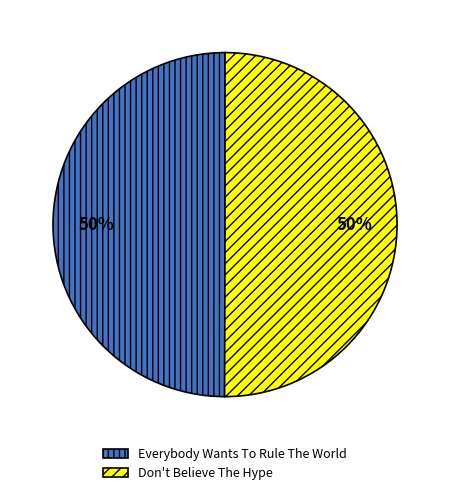

Approximately how many times larger is the value at Don't Believe The Hype compared to Everybody Wants To Rule The World?

1.0